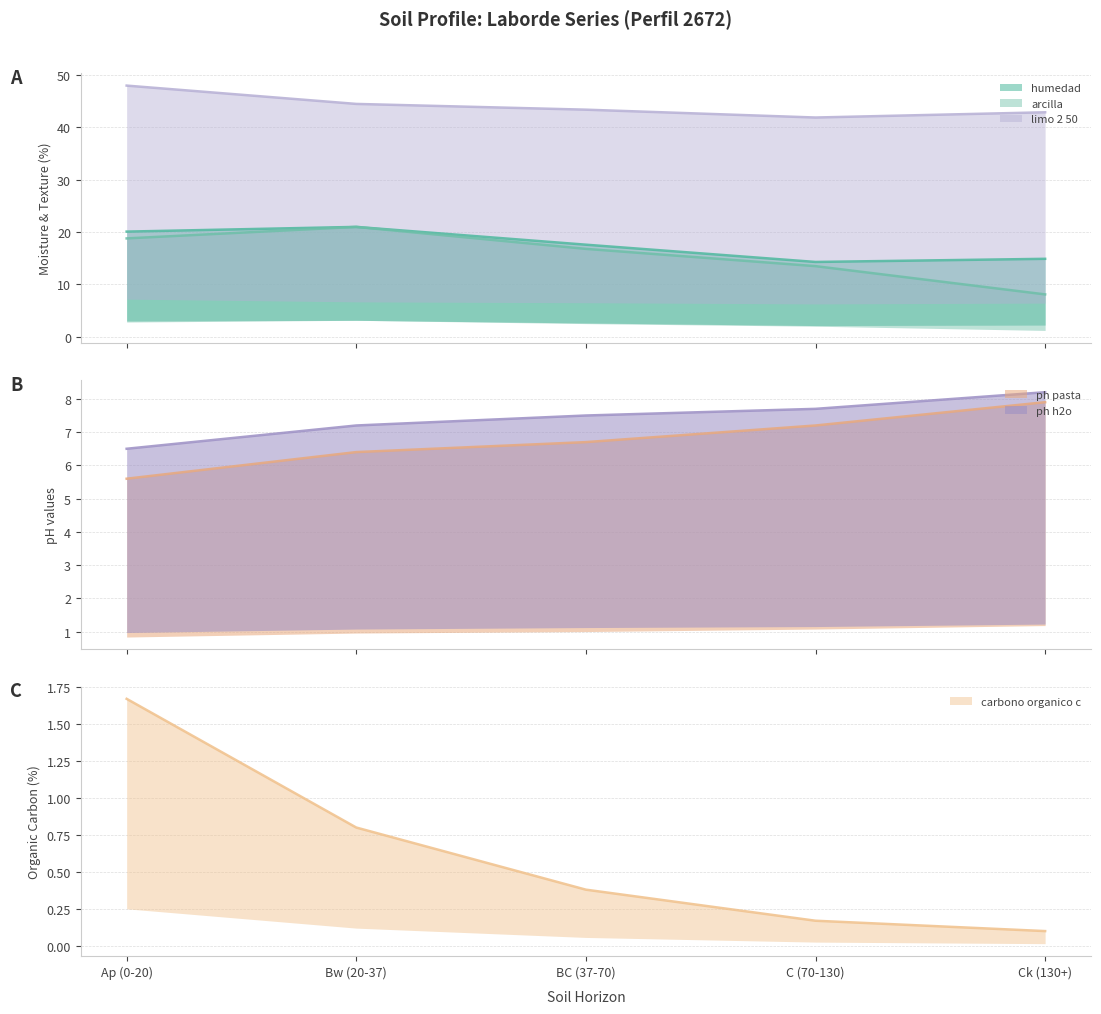

Read the analitico_limo_2_50 value at Ck (130+).

42.9